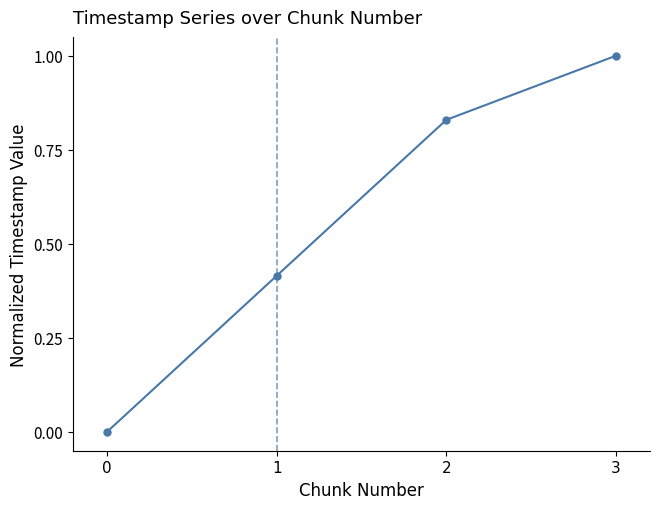

Rank the categories by value from lowest to highest.

0, 1, 2, 3